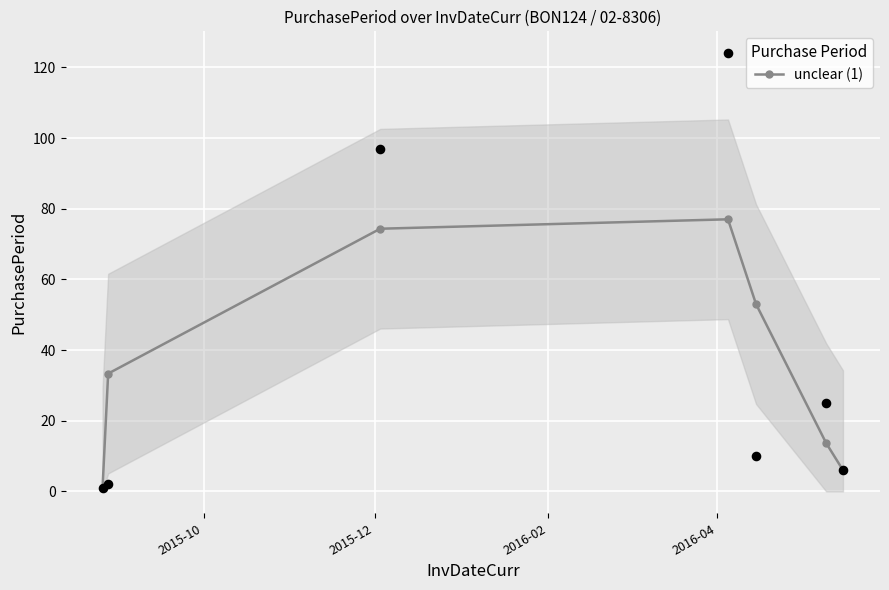

What is the value of the unclear (1) point at the 7th from the left?

6.0